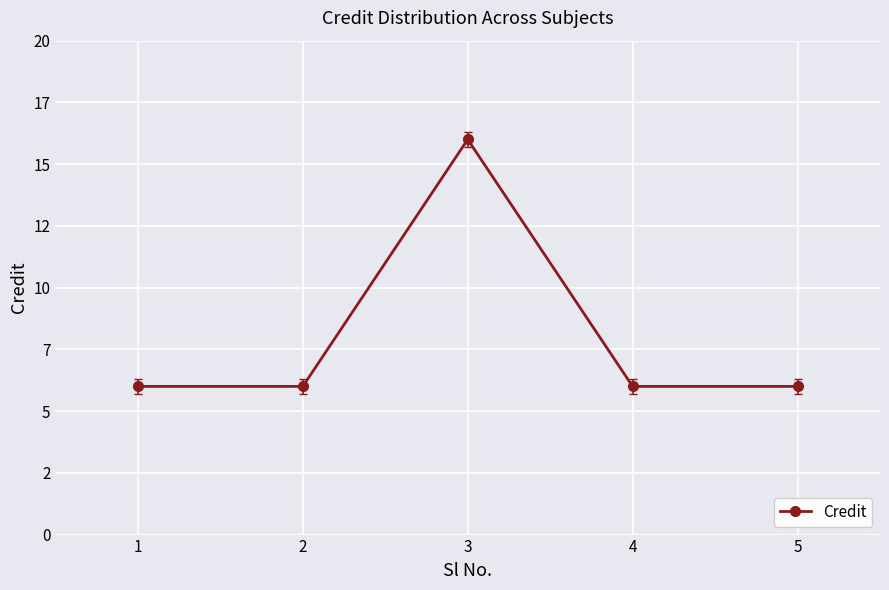

Rank the categories by value from highest to lowest.

3, 1, 2, 4, 5